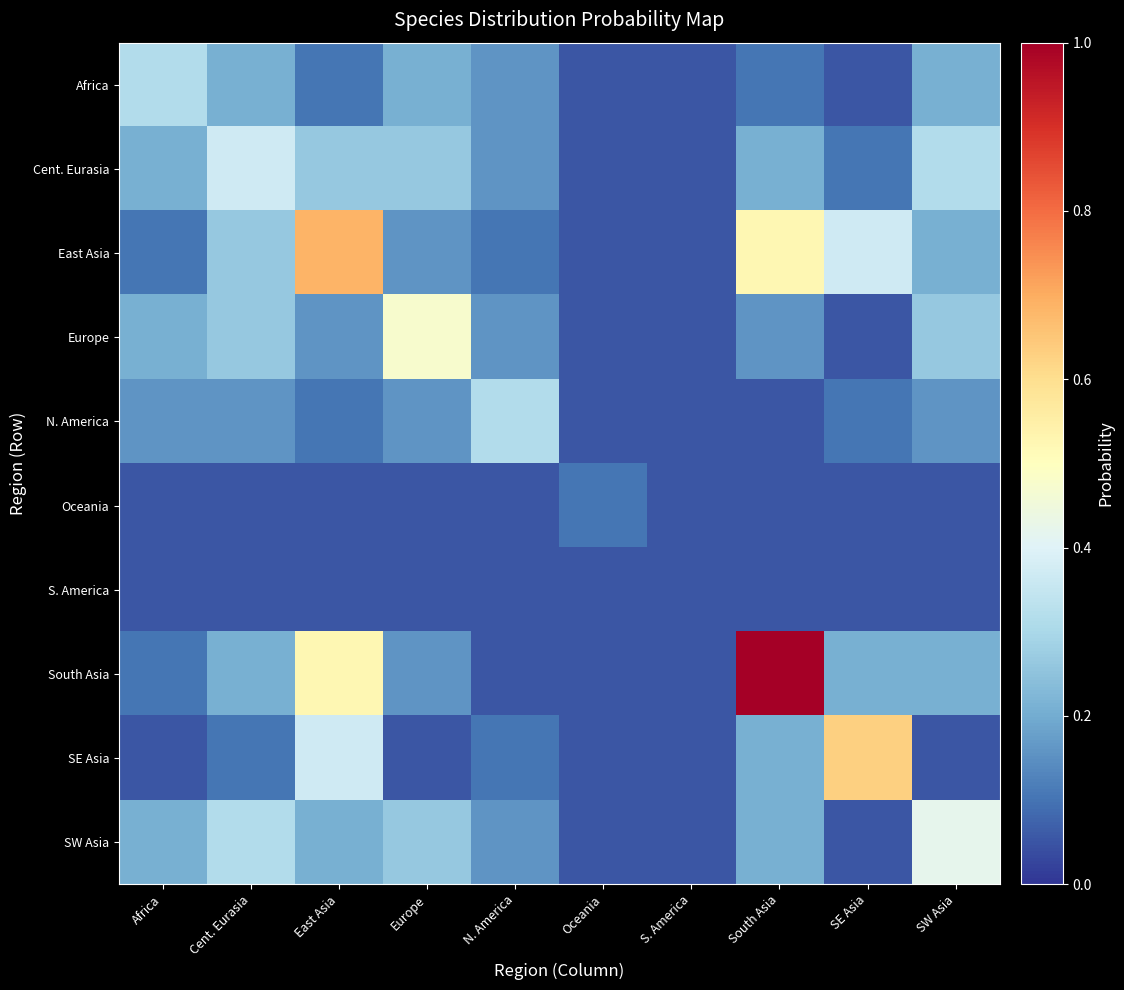

What is the spread (max minus min) of values at SE Asia?

0.6